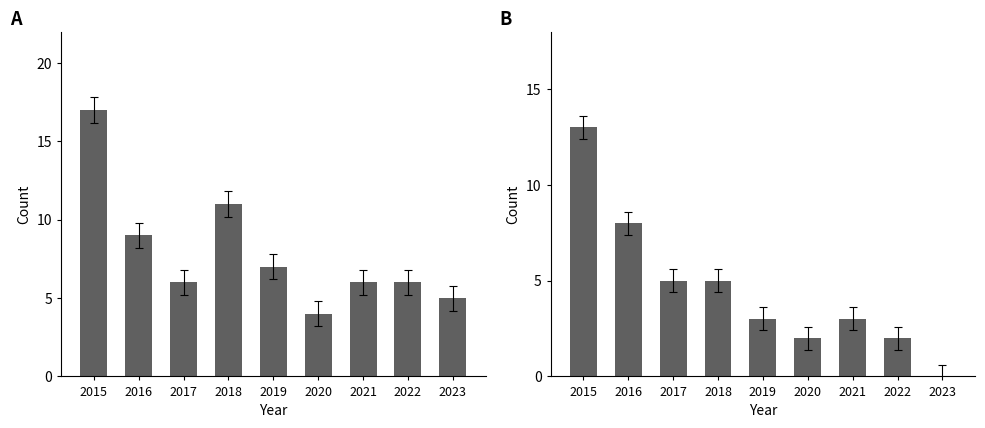

At which category is the sum across all series the highest?

2015